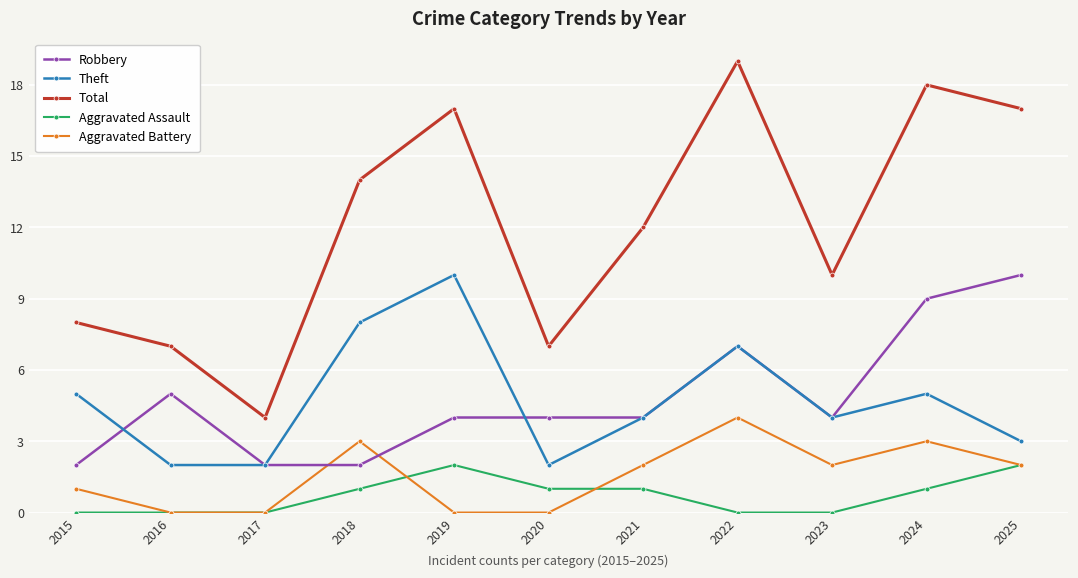

What is the greatest value displayed?

19